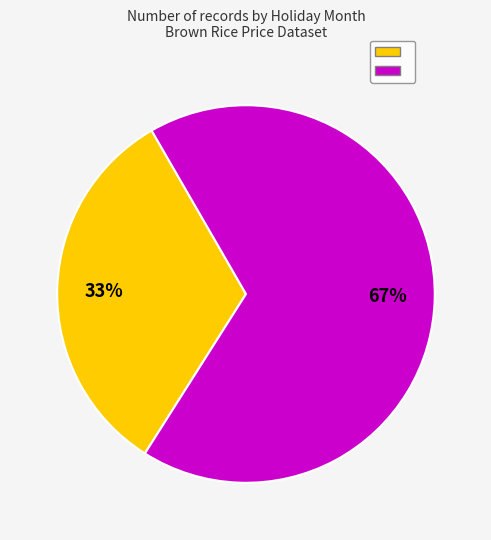

To the nearest percent, what is the average slice percentage?

50%